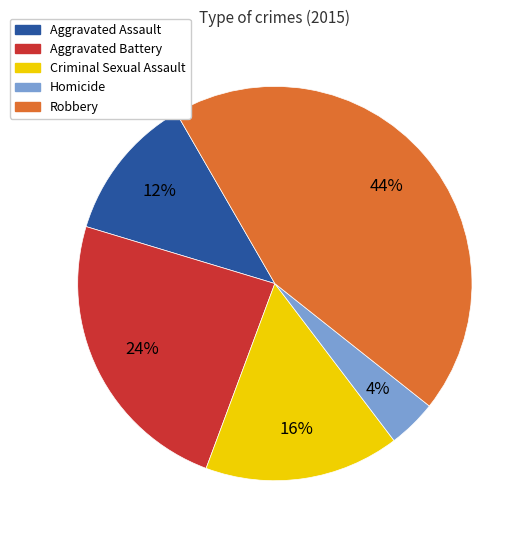

Do Homicide and Criminal Sexual Assault together represent more than half of the pie?

No